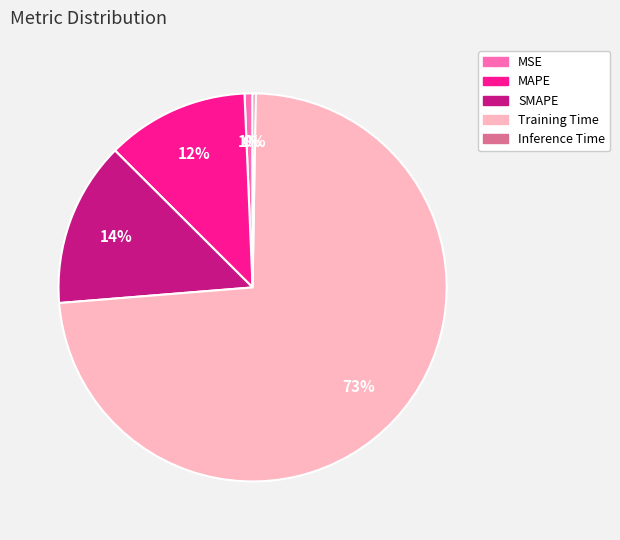

To the nearest percent, what is the difference between the largest and smallest slice percentages?

73%